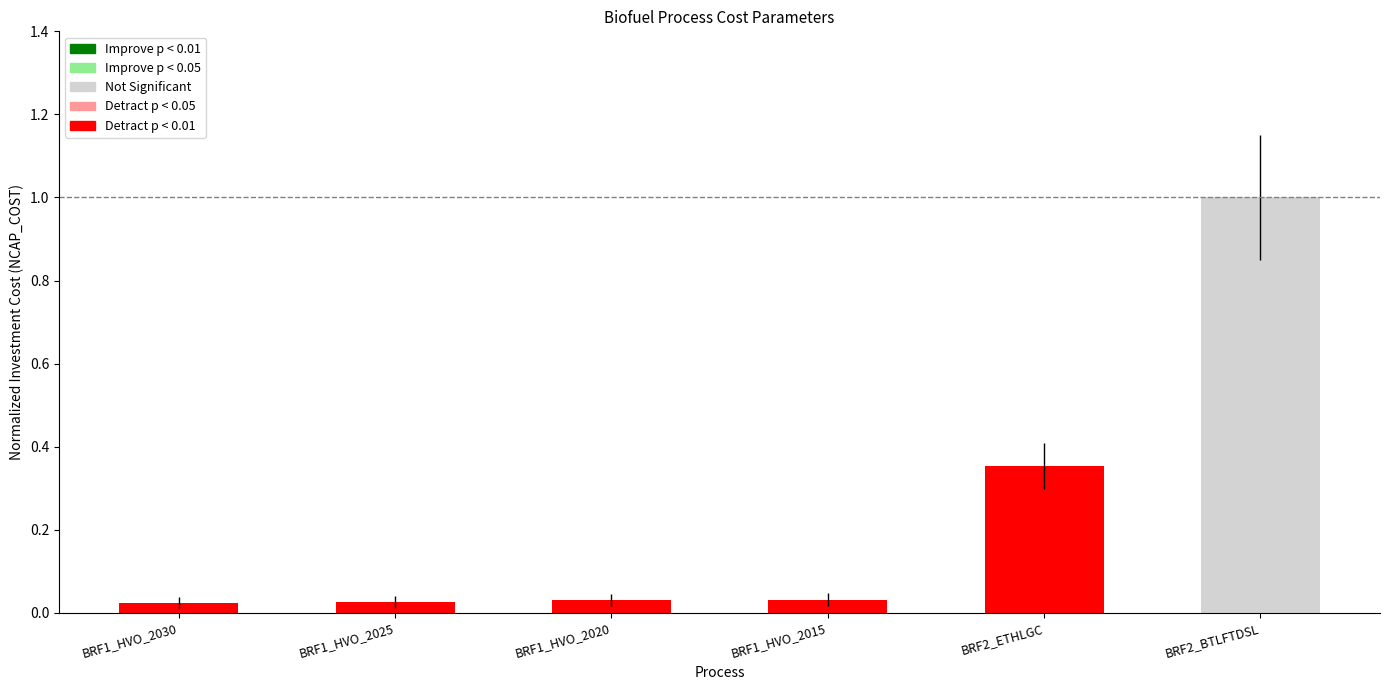

What is the greatest value displayed?

1.0